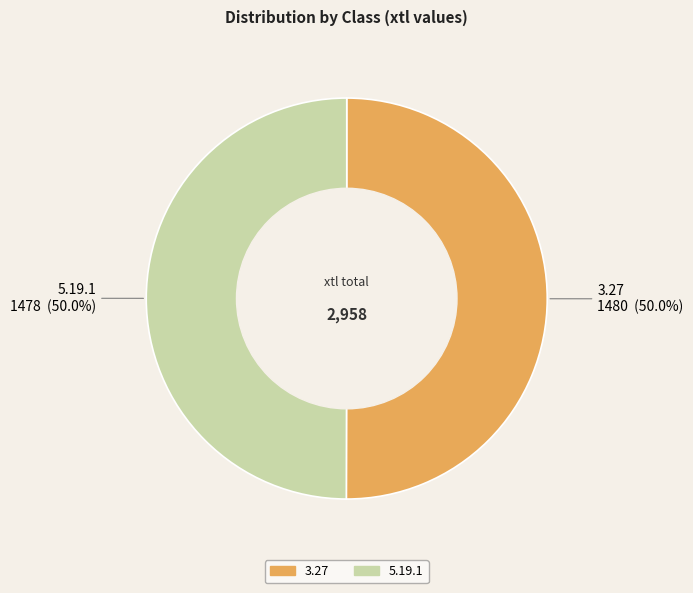

Combined, do 3.27 and 5.19.1 account for over 50%?

Yes